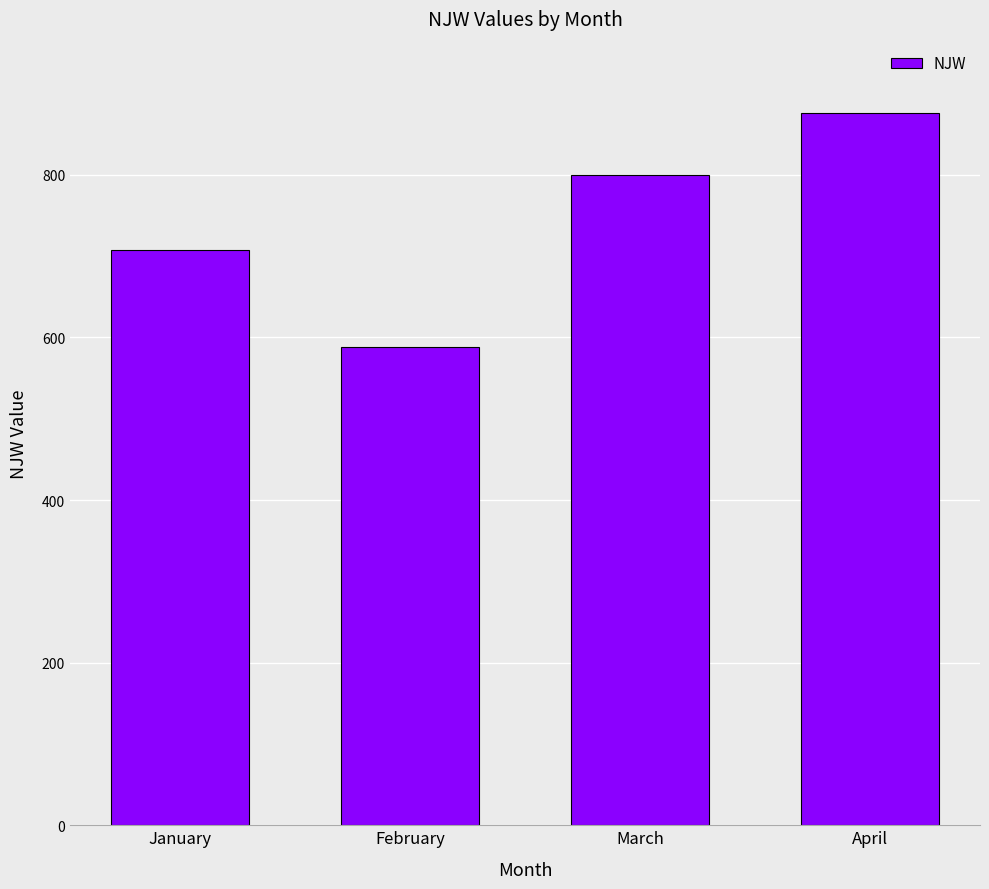

Reading left to right, extract all data points from this chart.

January=708.0	February=588.5	March=800.0	April=876.2